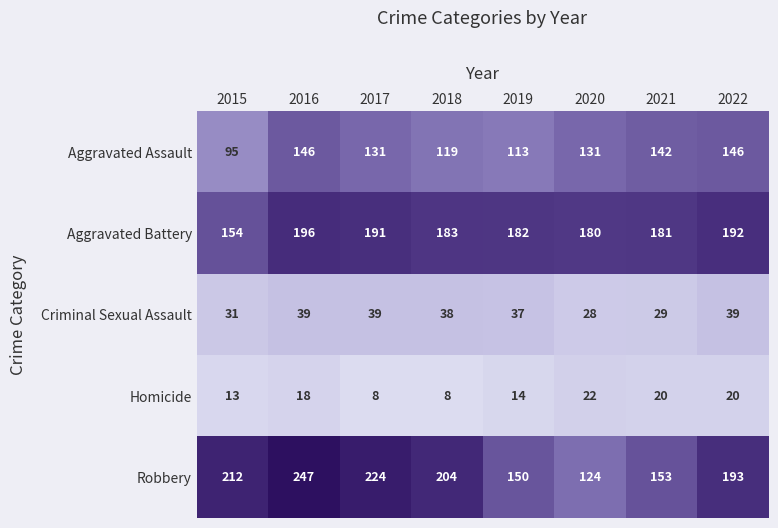

Which series has the largest total across all categories?

Robbery